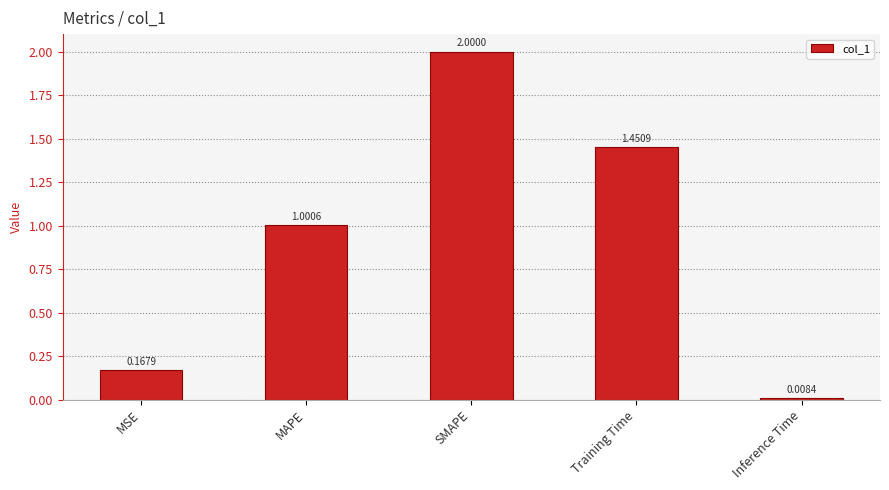

What is the change in value from MAPE to SMAPE?

+1.0